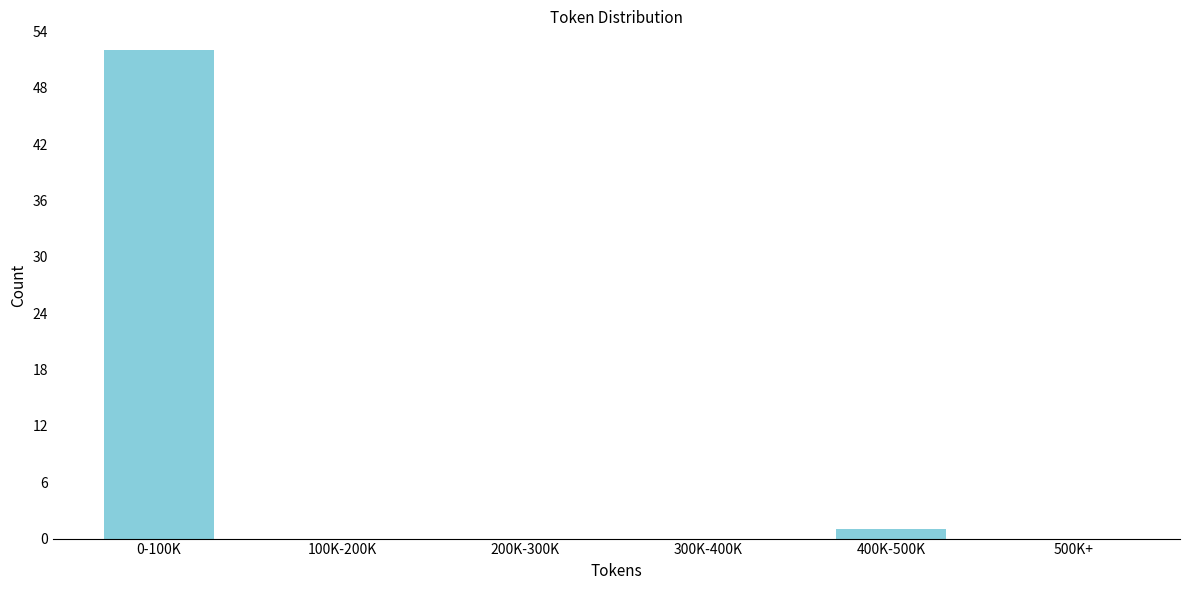

Reading left to right, transcribe all the data shown in this chart.

0-100K=52	100K-200K=0	200K-300K=0	300K-400K=0	400K-500K=1	500K+=0